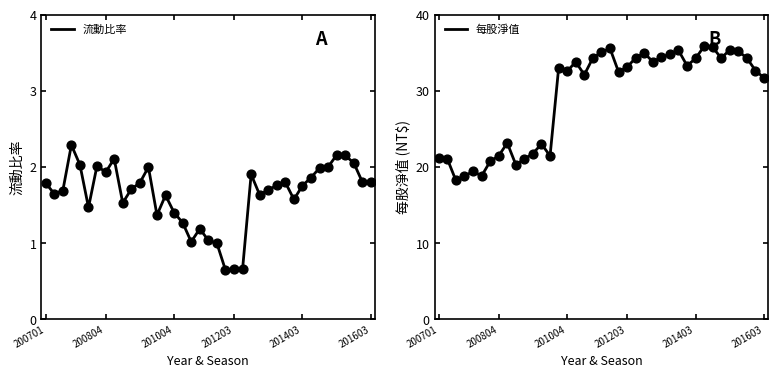

What is the total value across all series at 12?

25.0